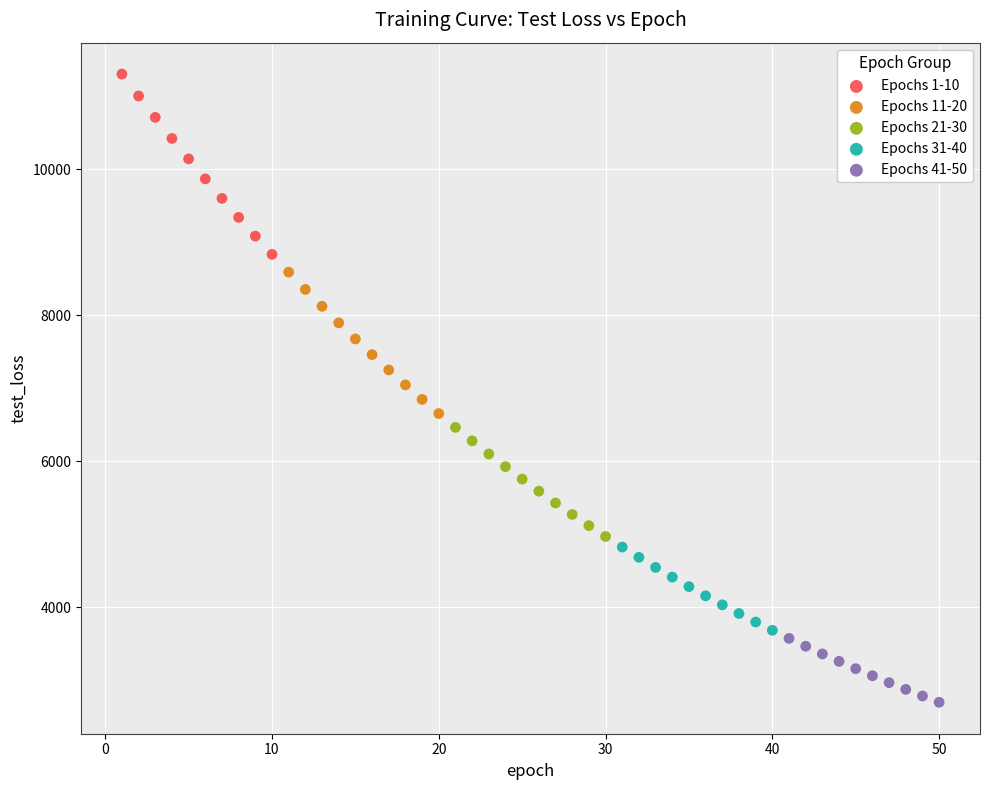

What are all the series names shown in the legend?

Epochs 1-10, Epochs 11-20, Epochs 21-30, Epochs 31-40, Epochs 41-50